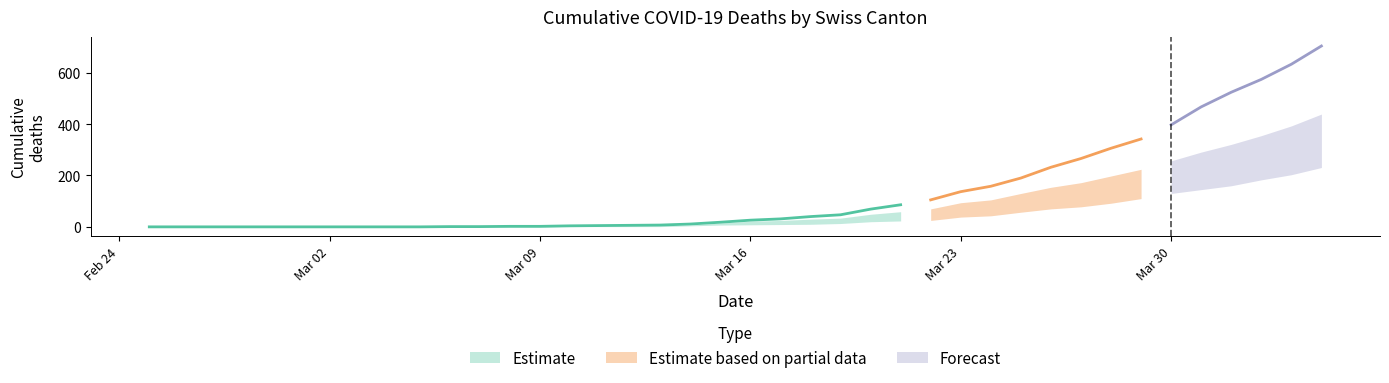

Is this an area chart (filled region under the line)?

No